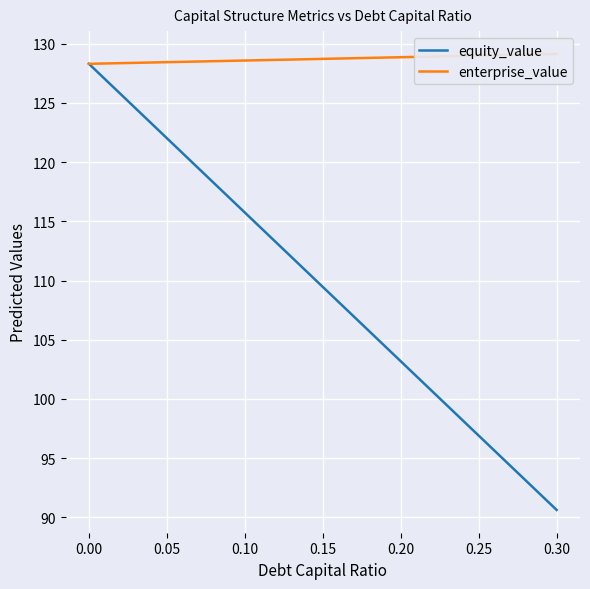

The value of equity_value at 0.20 is 22.5. True or false?

False